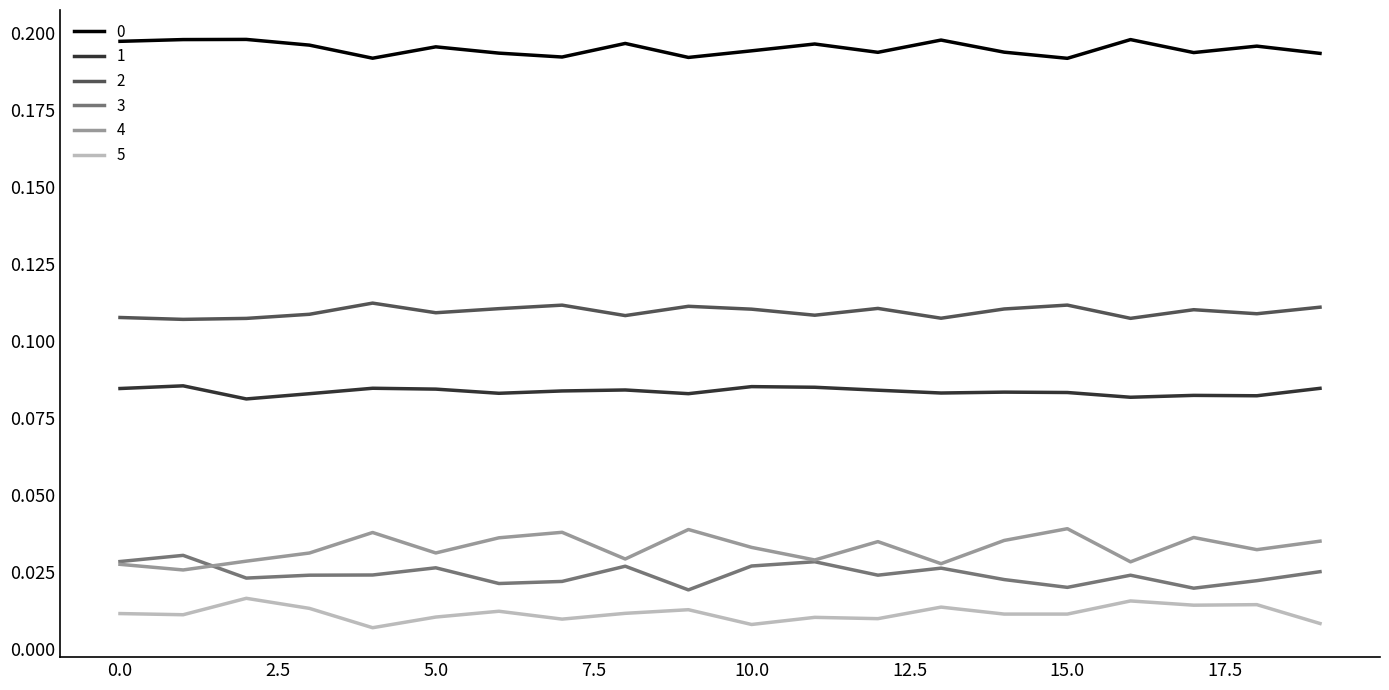

Count the number of categories in the chart.

20